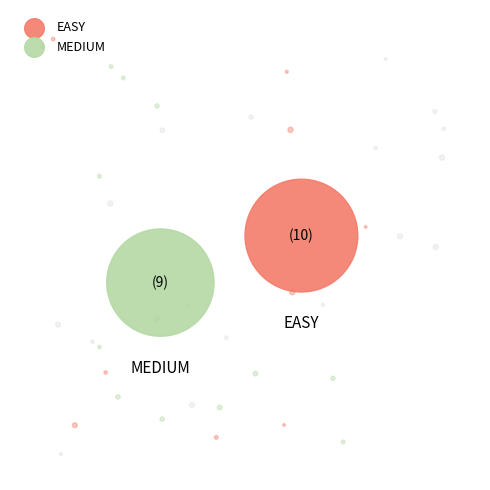

True or false: MEDIUM accounts for 38% of the total.

False